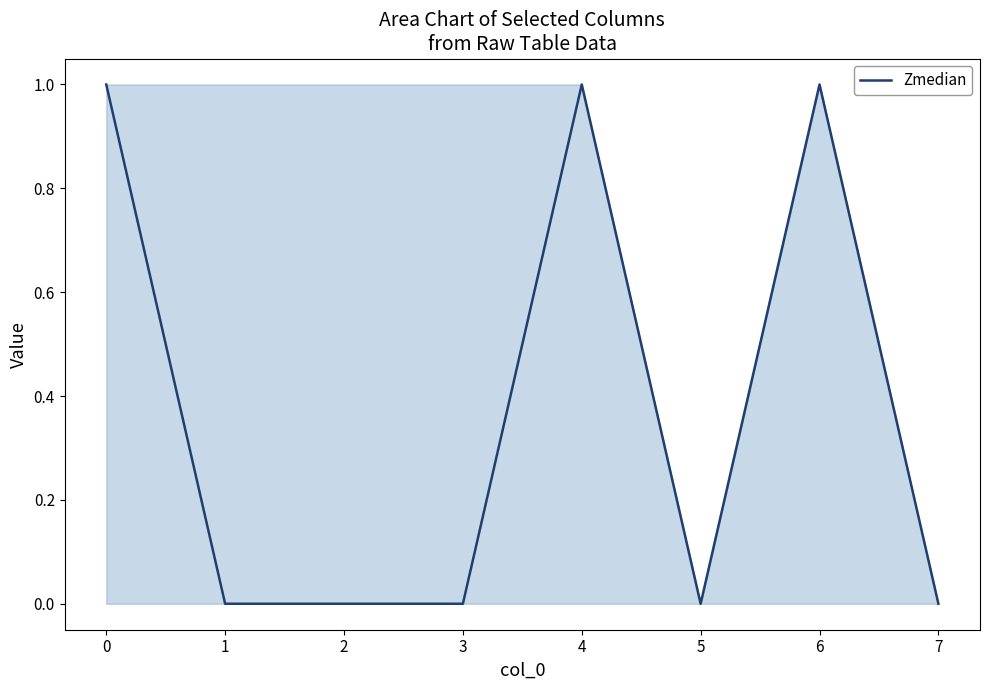

The chart shows a value of 0 at 2. True or false?

True